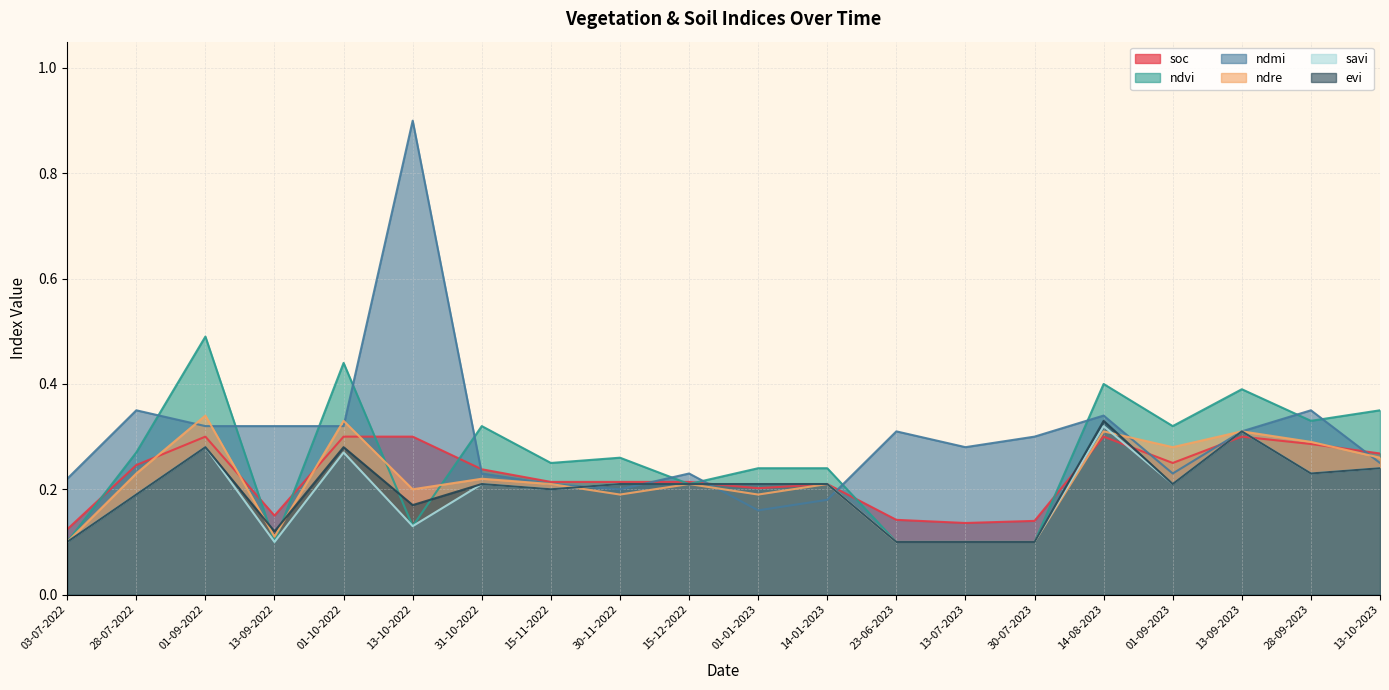

At how many categories does at least one series exceed 0?

20